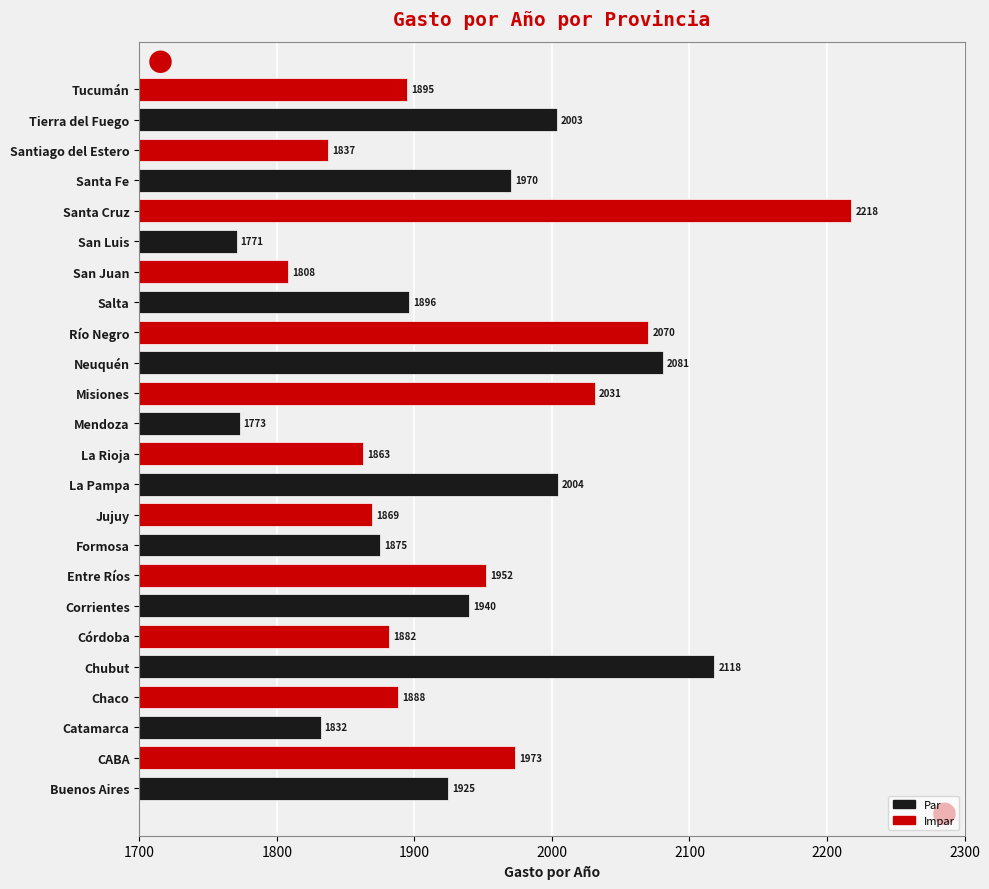

At which category does the chart reach its minimum across all series?

San Luis